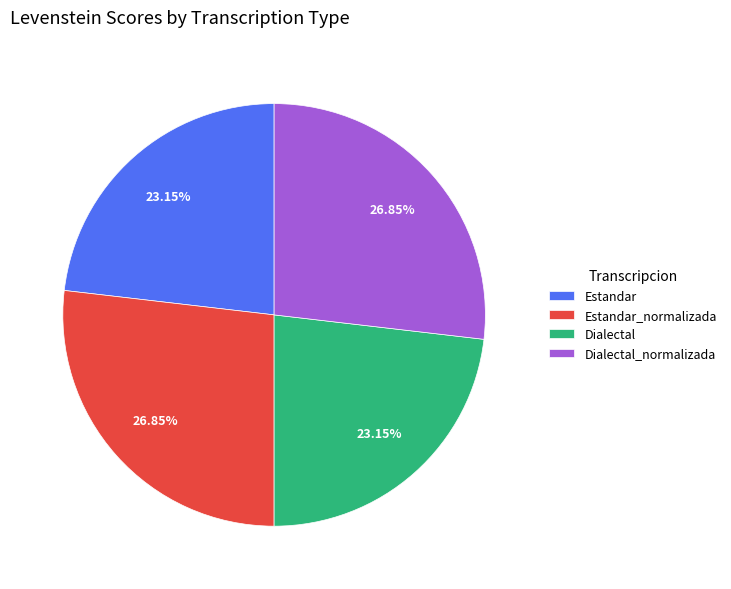

Is there a majority slice in this chart?

No